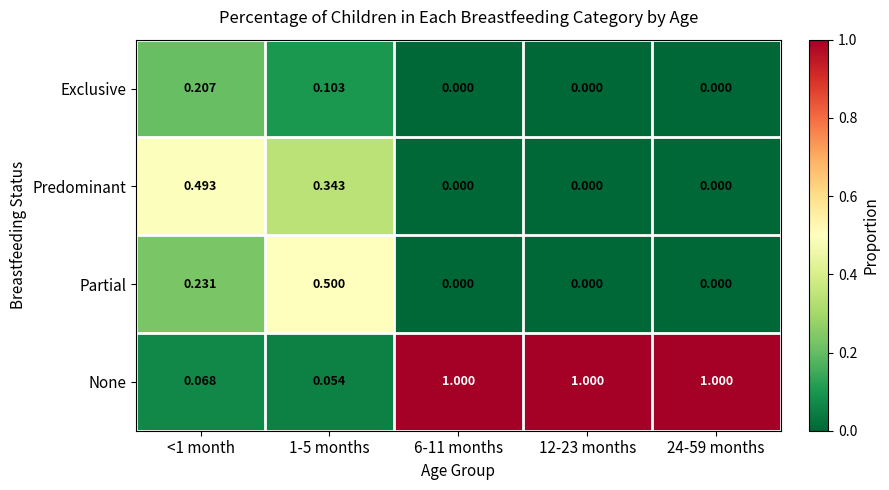

List the series in order of their peak value, lowest first.

Exclusive, Predominant, Partial, None